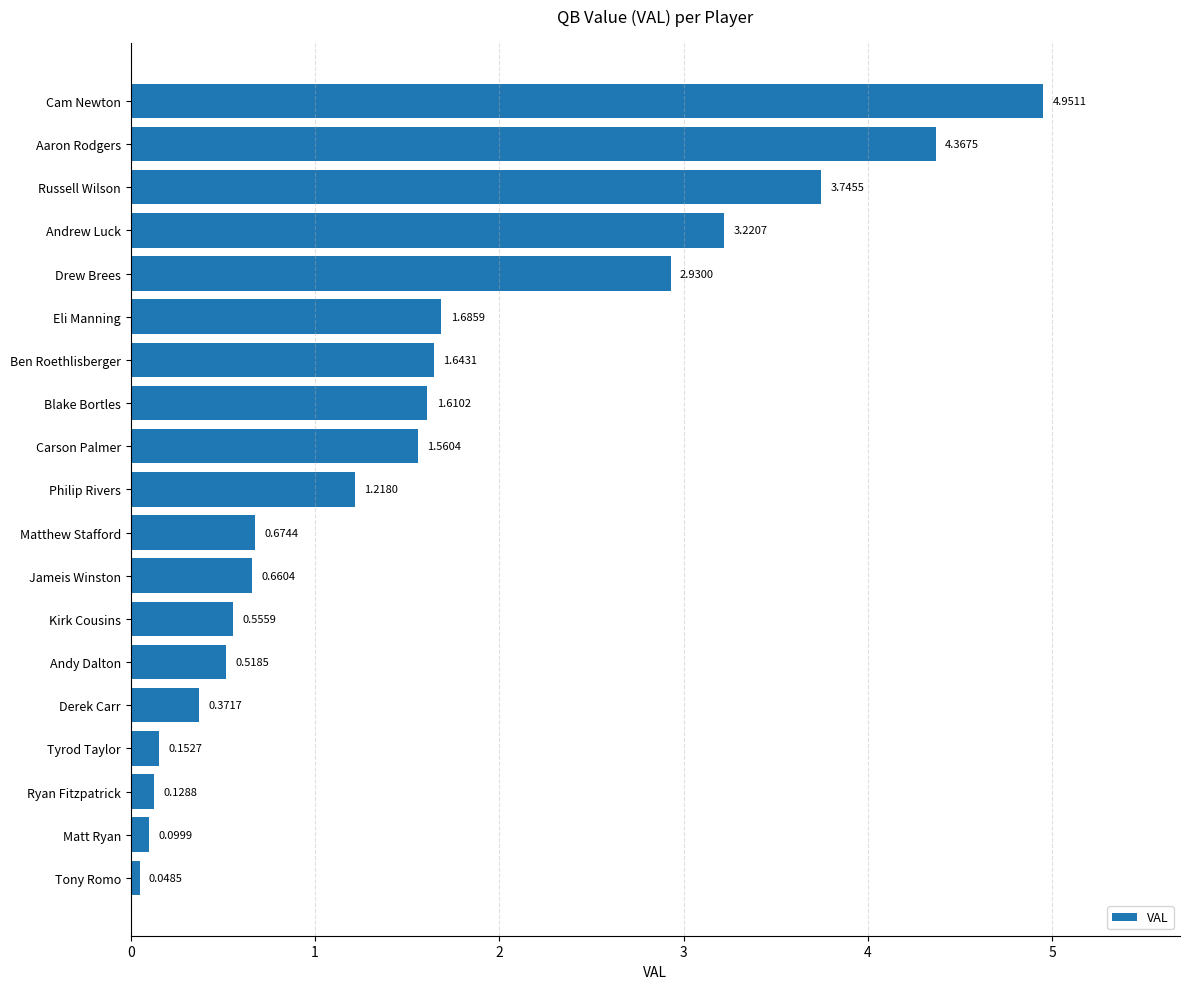

List the labels in order of value, largest first.

Cam Newton, Aaron Rodgers, Russell Wilson, Andrew Luck, Drew Brees, Eli Manning, Ben Roethlisberger, Blake Bortles, Carson Palmer, Philip Rivers, Matthew Stafford, Jameis Winston, Kirk Cousins, Andy Dalton, Derek Carr, Tyrod Taylor, Ryan Fitzpatrick, Matt Ryan, Tony Romo